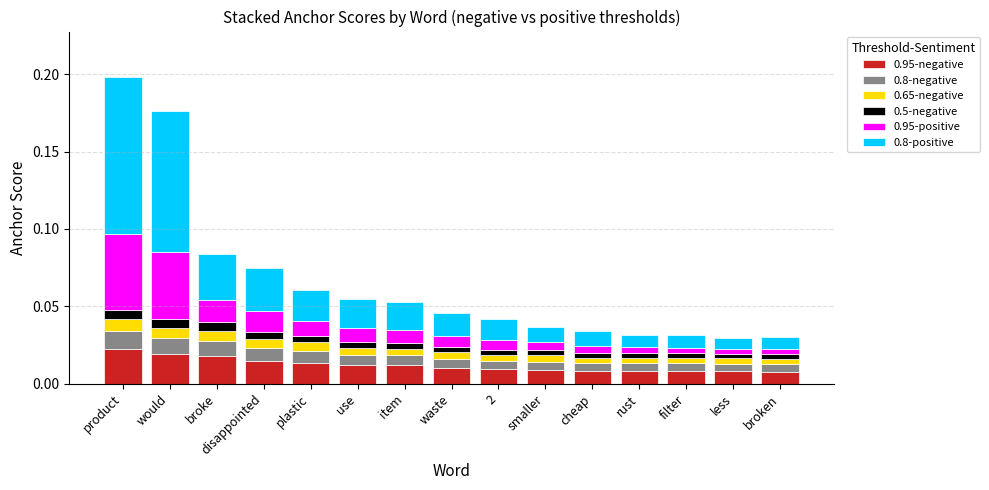

What are all the series names shown in the legend?

0.95-negative, 0.8-negative, 0.65-negative, 0.5-negative, 0.95-positive, 0.8-positive